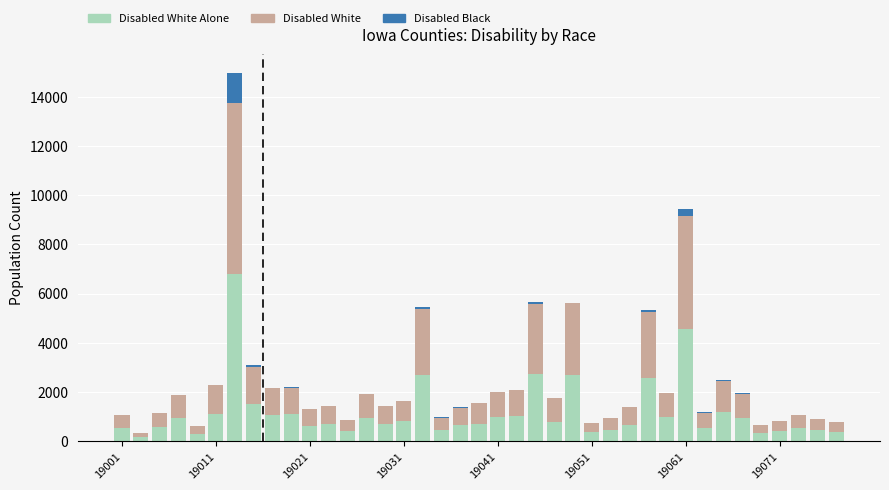

How many series are shown in this chart?

3